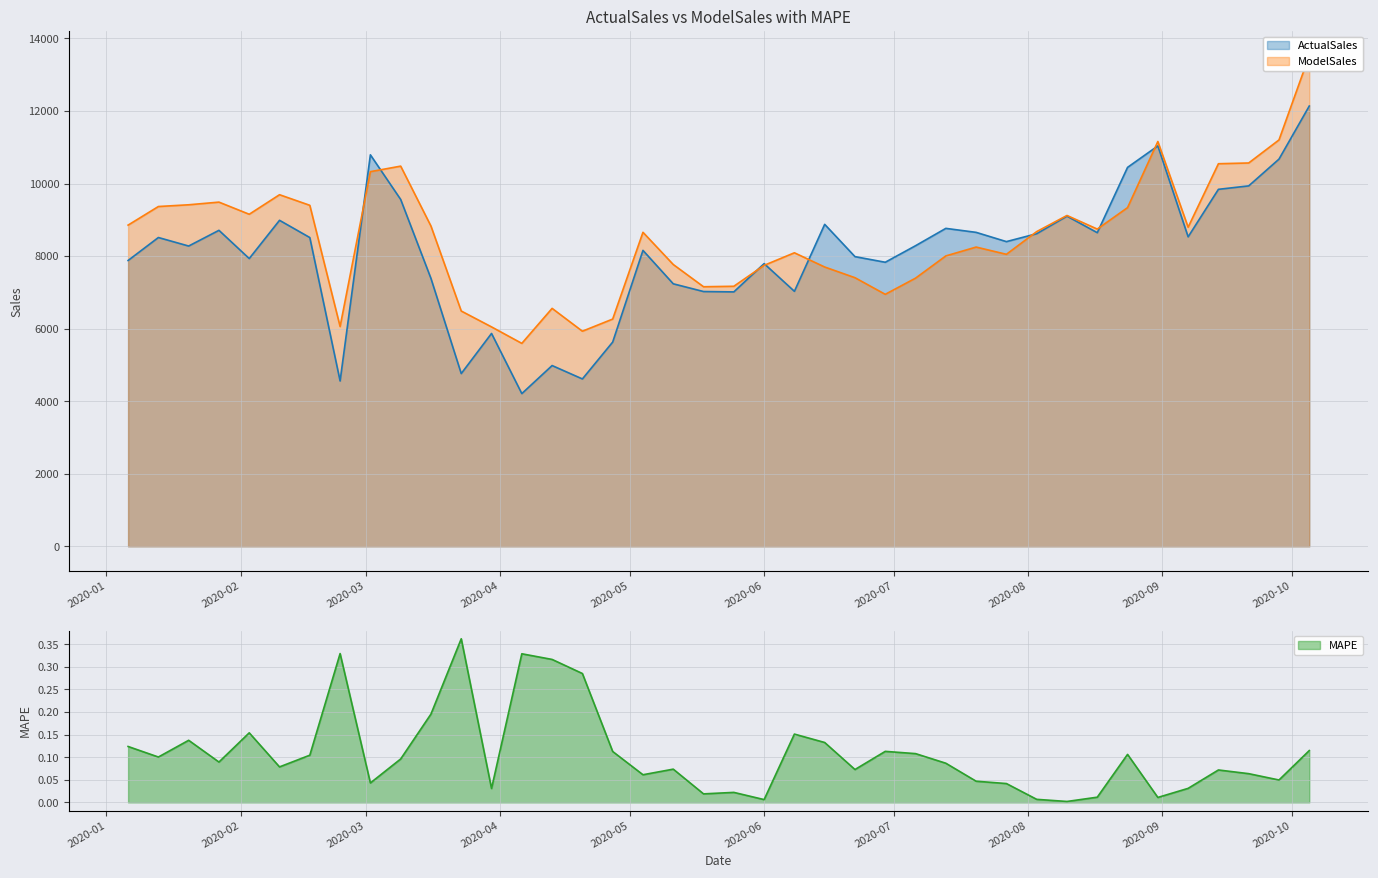

What is the difference between the second highest and minimum values in the ModelSales series?

5607.5